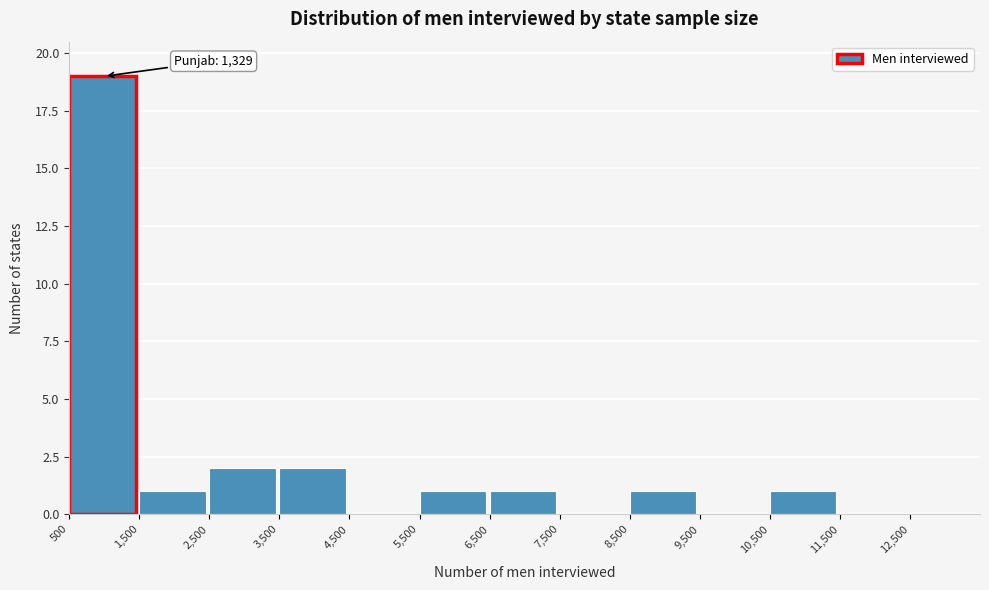

Which range on the x-axis has the tallest bar?

500 to 1500